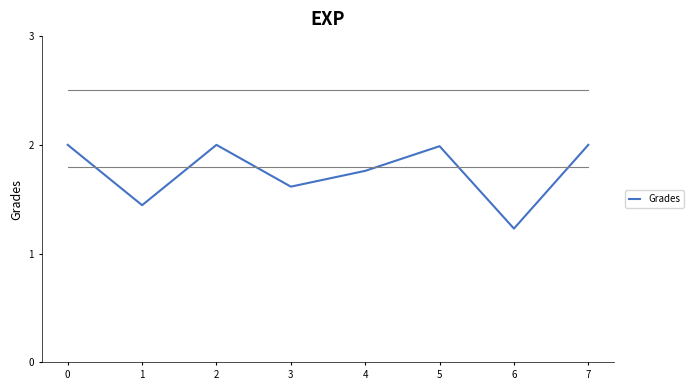

What is the difference between the maximum and minimum values?

0.8